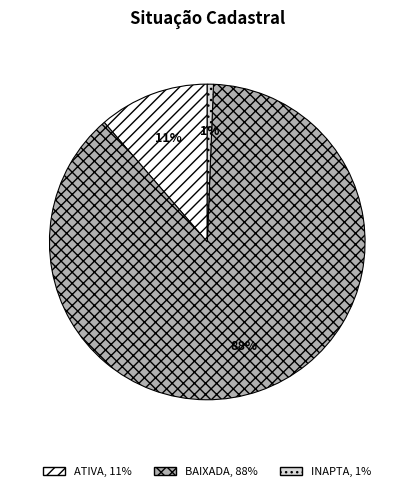

Which category has the biggest portion of the pie?

BAIXADA